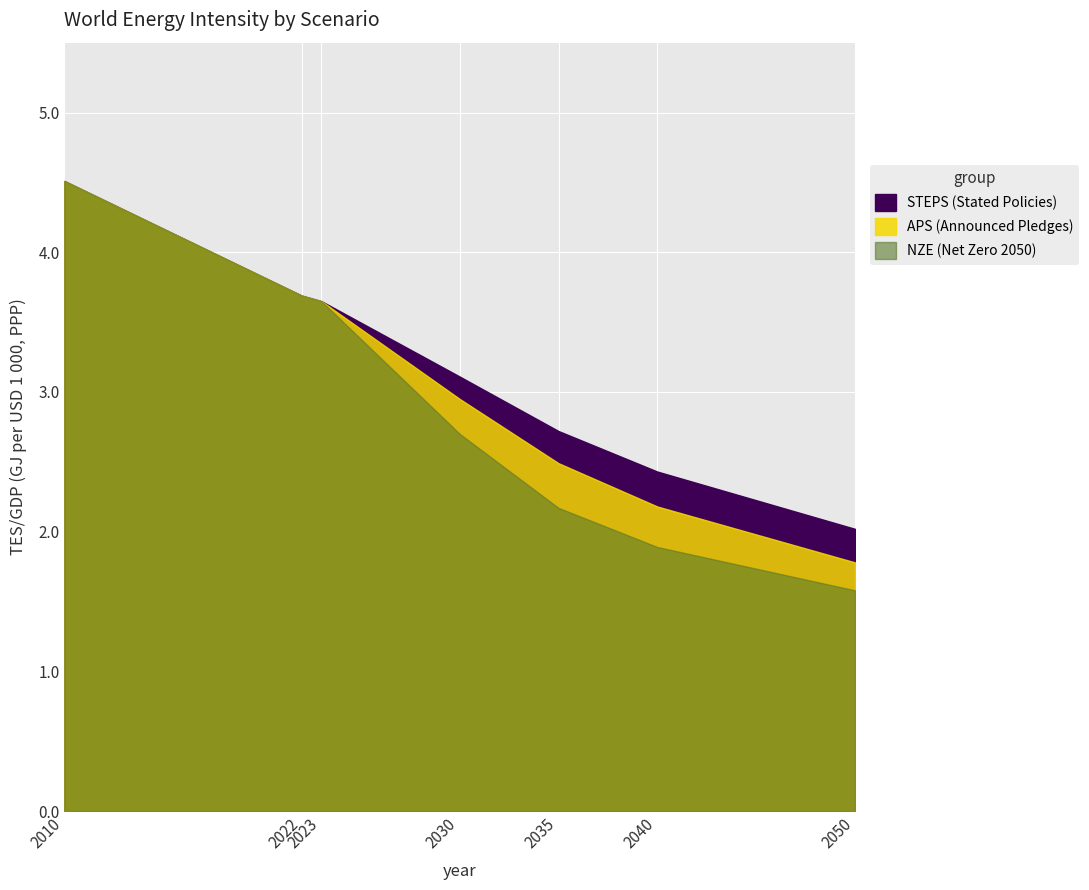

True or false: NZE (Net Zero 2050) and APS (Announced Pledges) cross at least once.

False